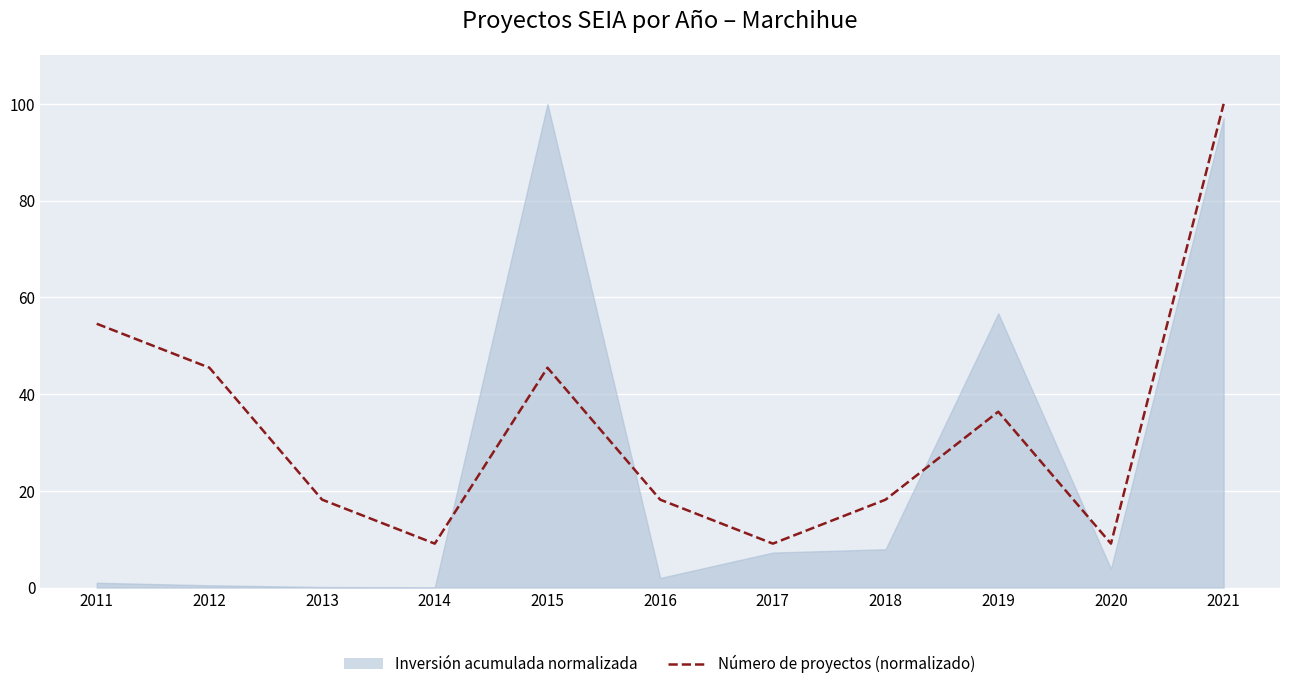

What is the approximate value at 2019?

36.4